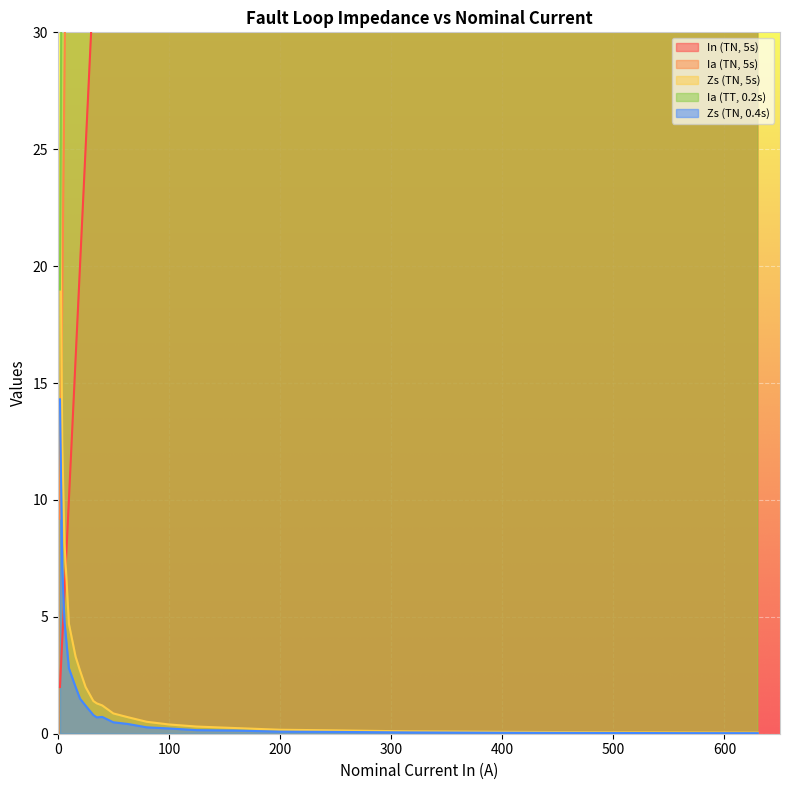

The value of Ia (TT, 0.2s) at 250 is 3600.0. True or false?

True